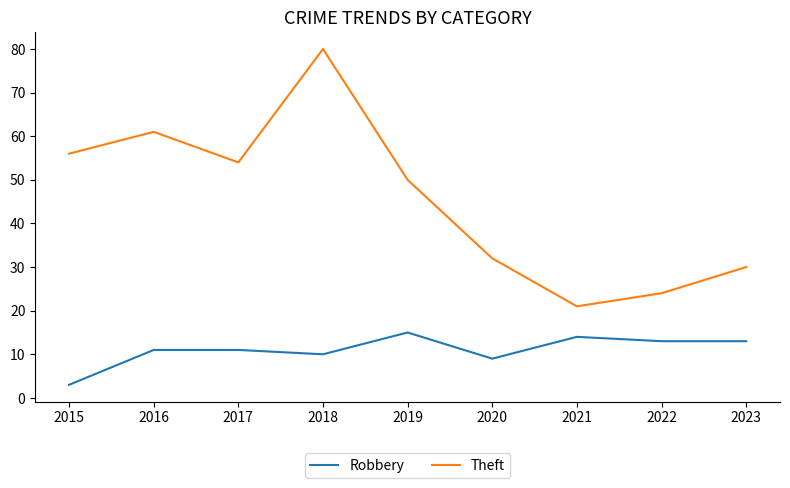

Which series has the widest spread of values?

Theft